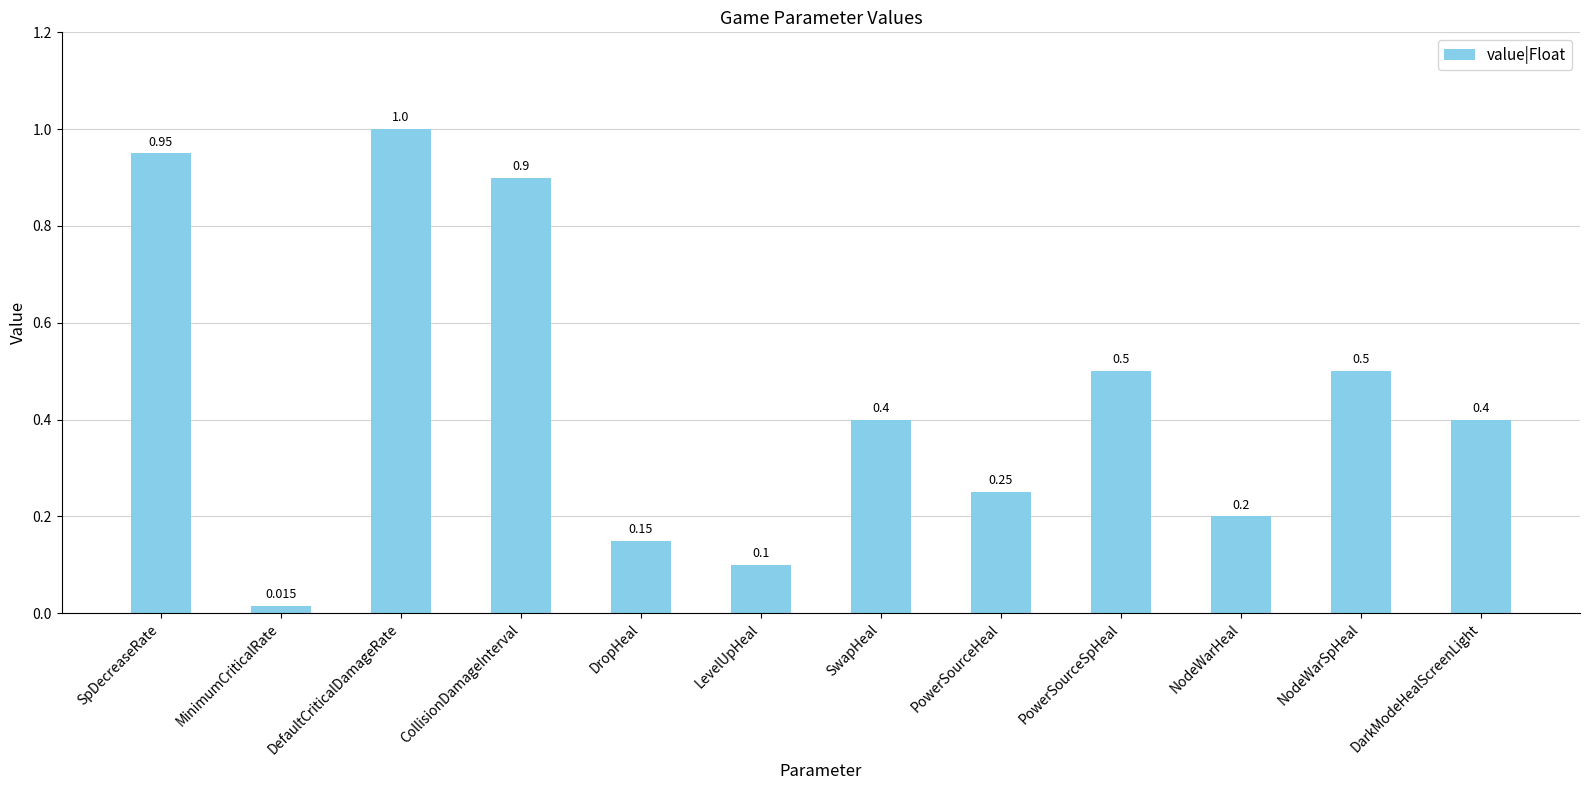

At which category does the chart reach its minimum across all series?

MinimumCriticalRate